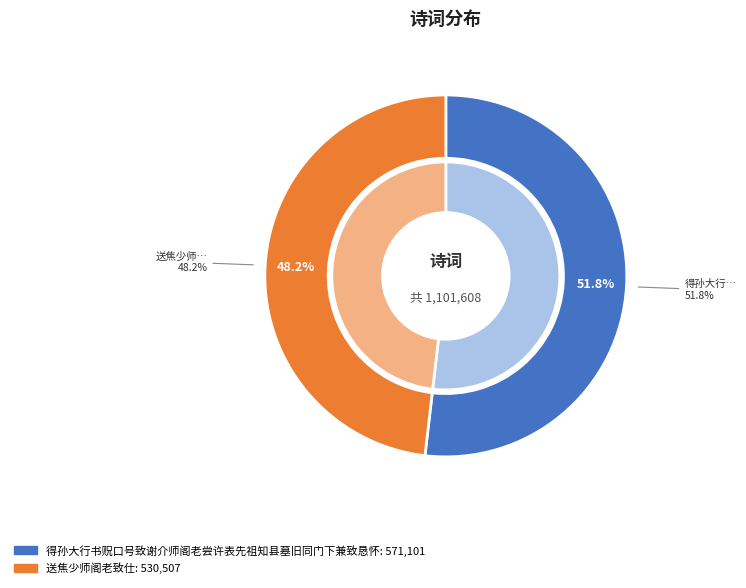

Which slice is the smallest?

送焦少师阁老致仕